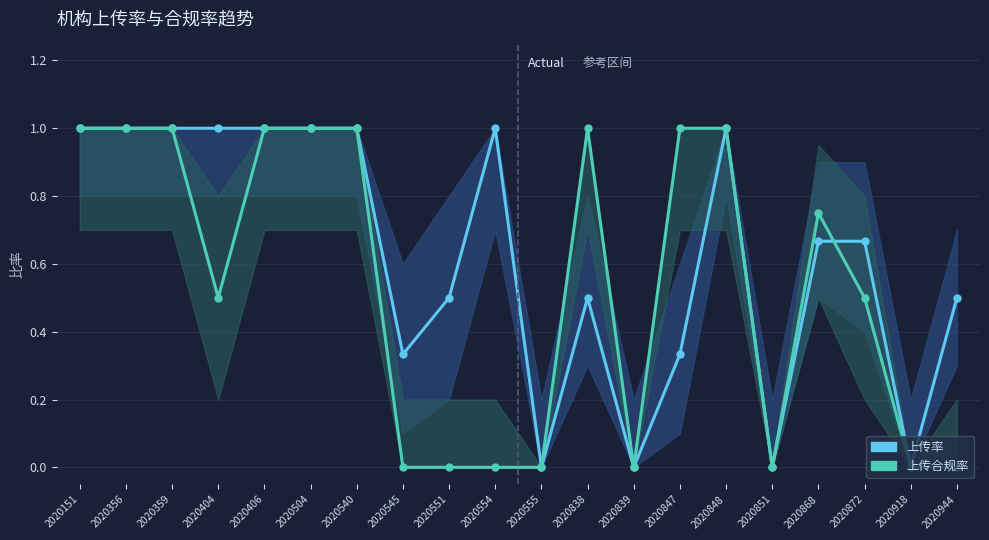

What value does the 上传率 series have at 2020540?

1.0